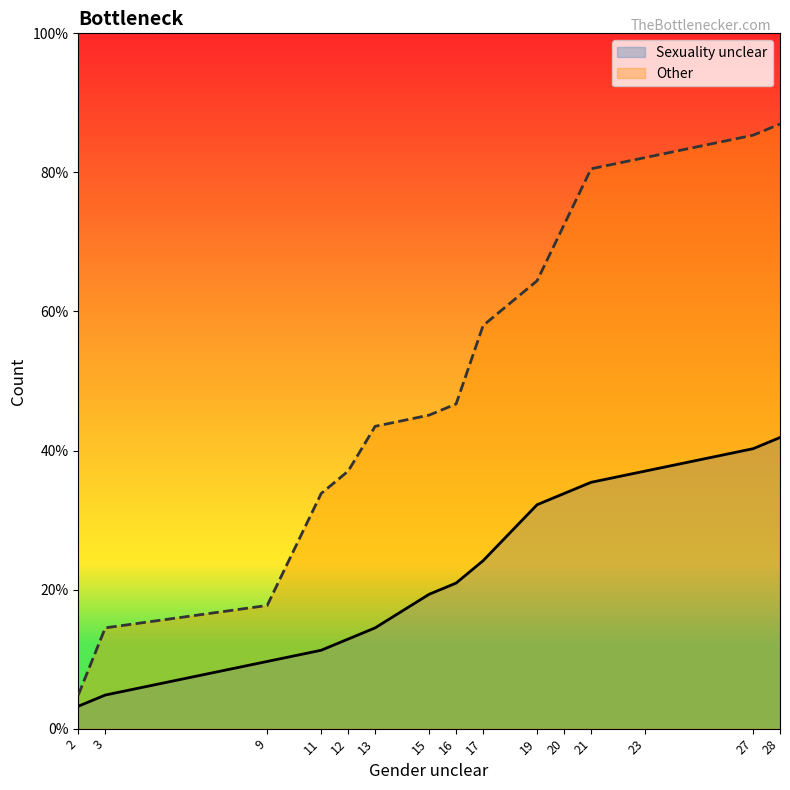

True or false: Sexuality unclear has a value of 12 at 21.

False